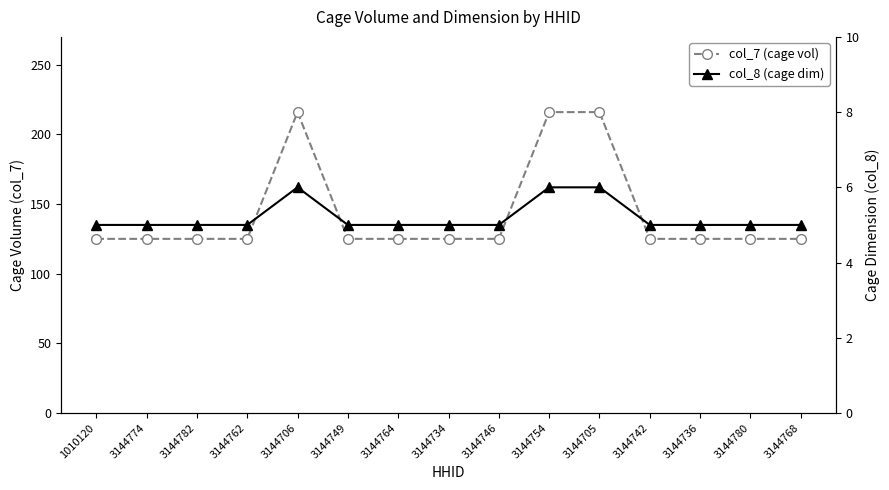

Reading left to right, list all the values displayed in this chart.

col_7 (cage vol): 125	125	125	125	216	125	125	125	125	216	216	125	125	125	125
col_8 (cage dim): 5	5	5	5	6	5	5	5	5	6	6	5	5	5	5